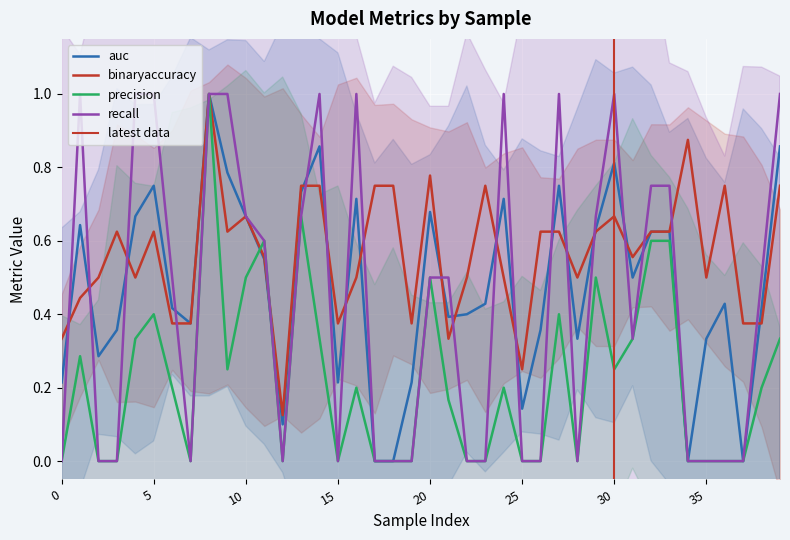

Which series changed the most between 18 and 27?

recall